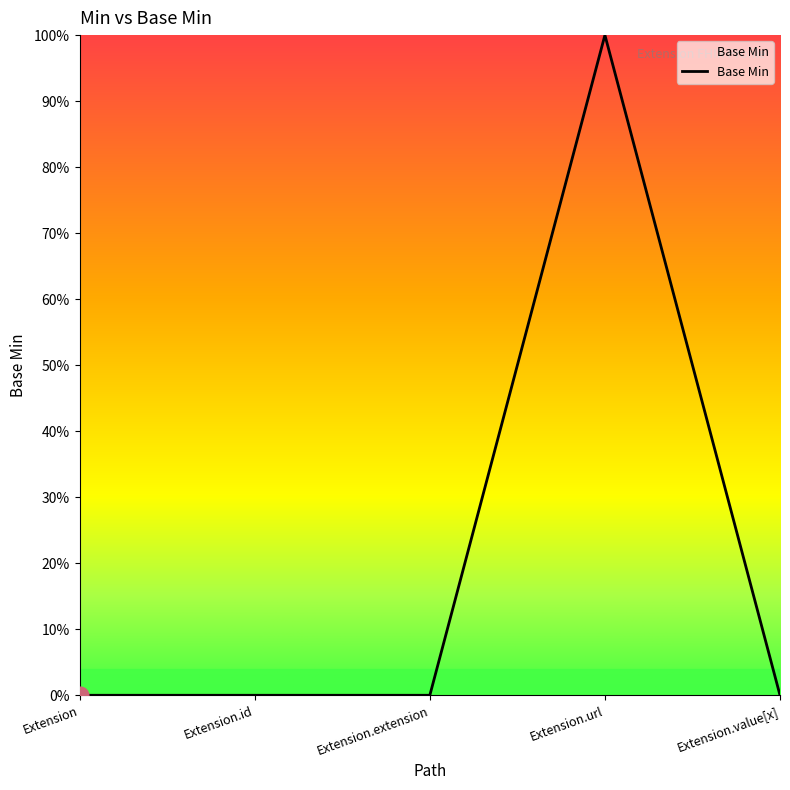

At which label is the value closest to 0?

Extension